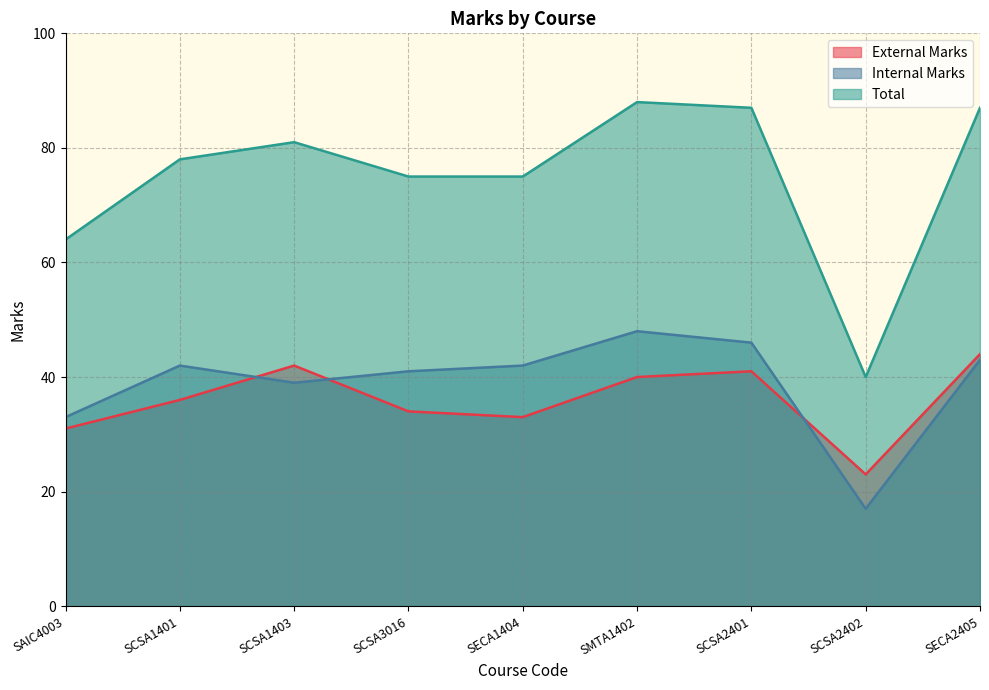

What position from the right is SCSA1401?

8